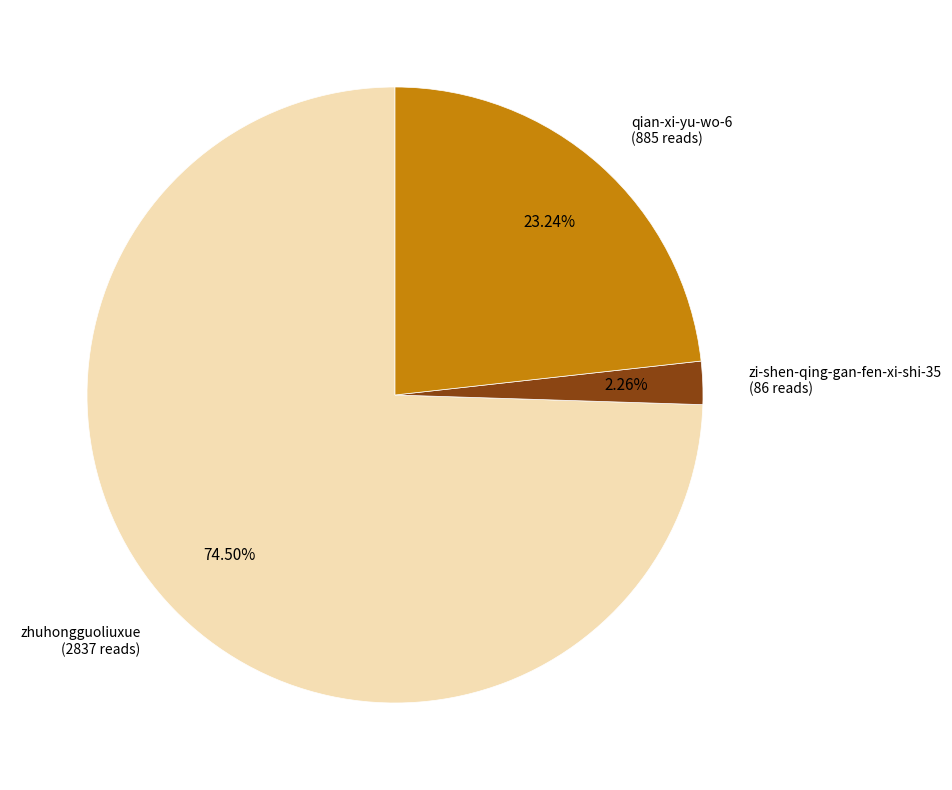

Does any single category account for the majority?

Yes